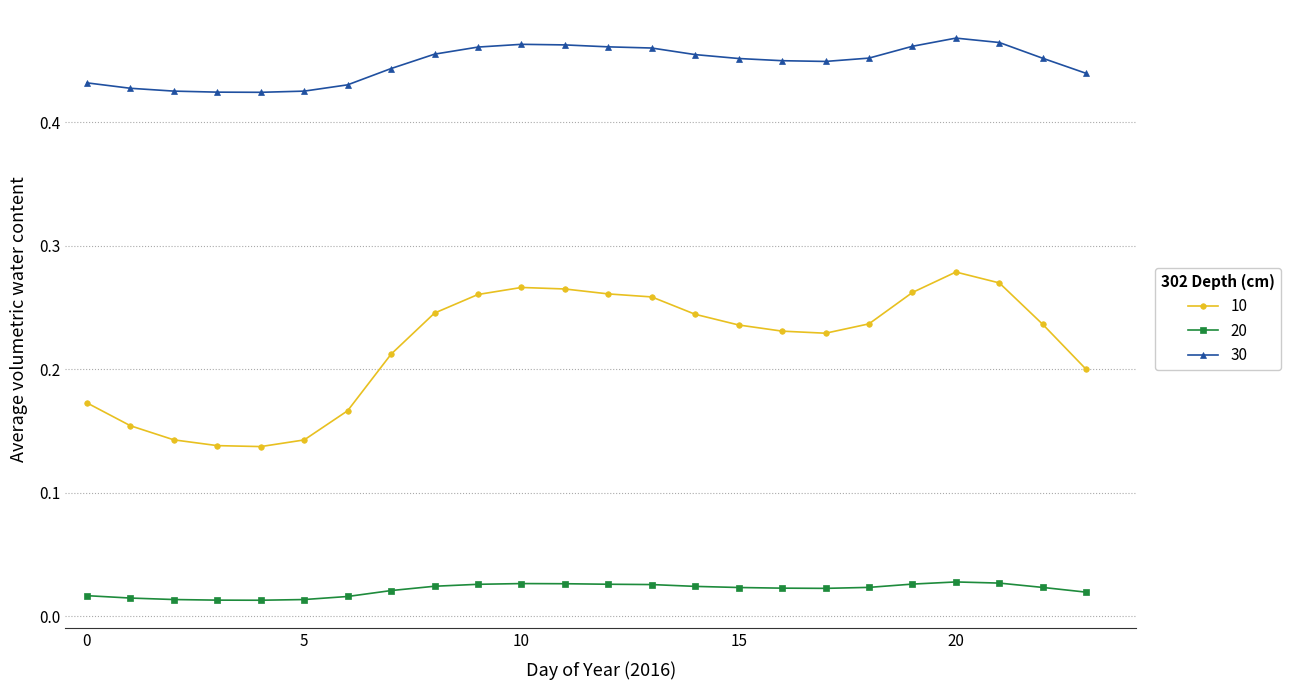

Count the 10 values in the range 0 to 1.

24